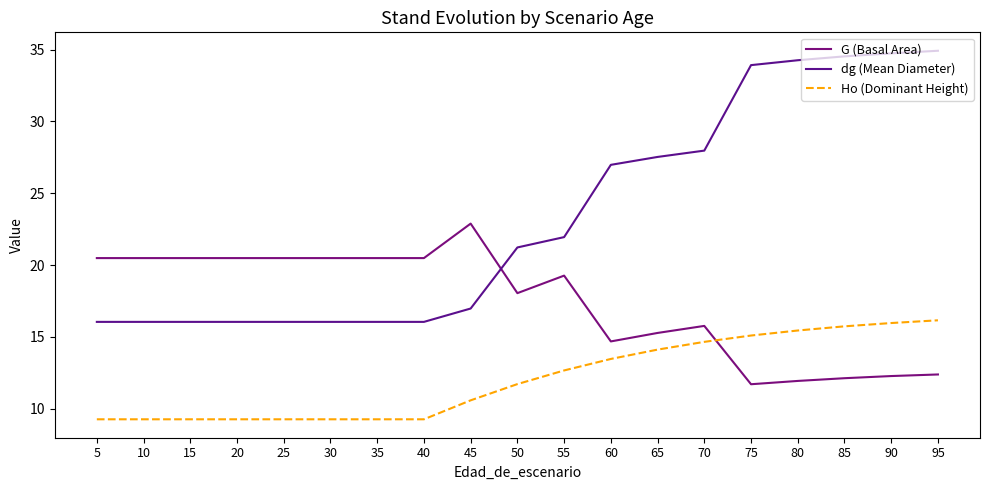

Is this an area chart (filled region under the line)?

No